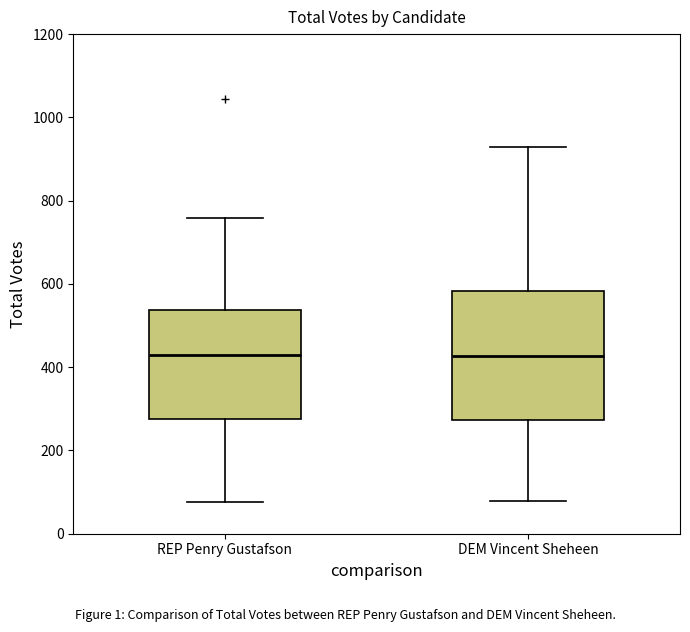

Which box is the tallest, from its lower edge to its upper edge?

DEM Vincent Sheheen